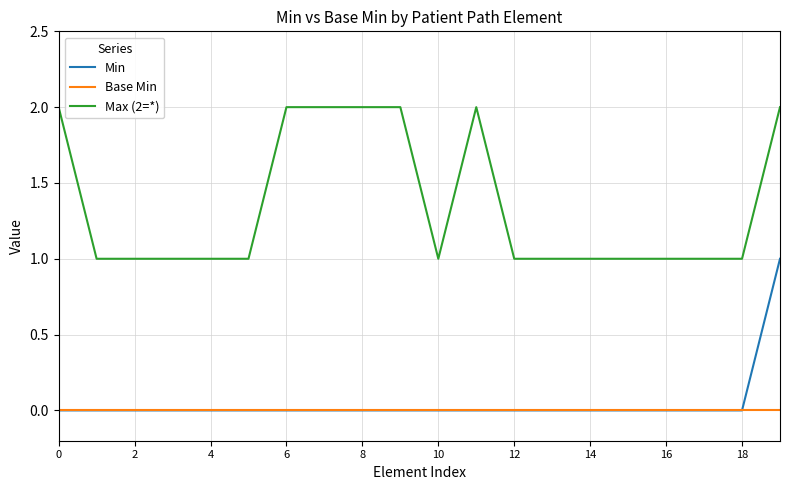

Which series has the largest total across all categories?

Max (2=*)